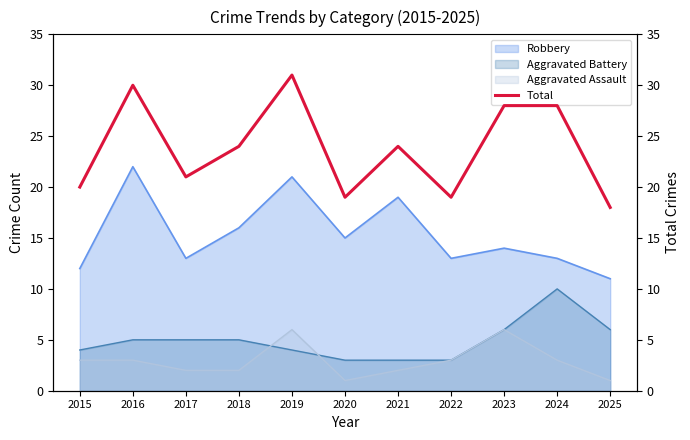

True or false: the data has more than 0 interior local peaks.

True